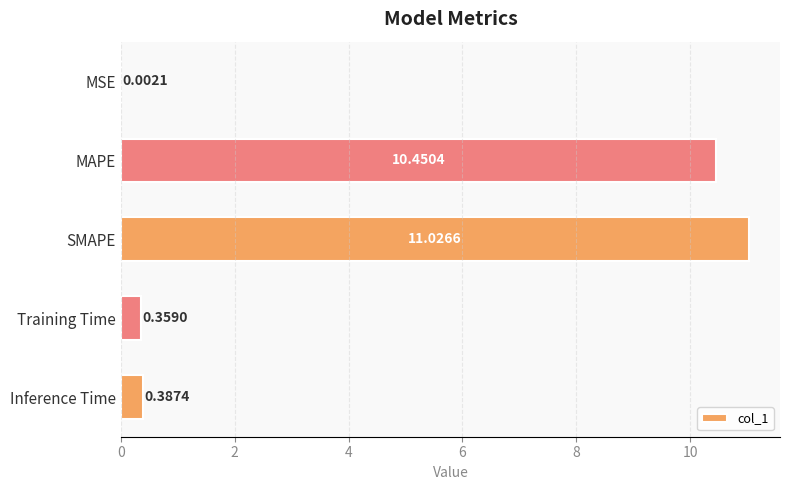

Where is the data nearest to the value 5?

Inference Time